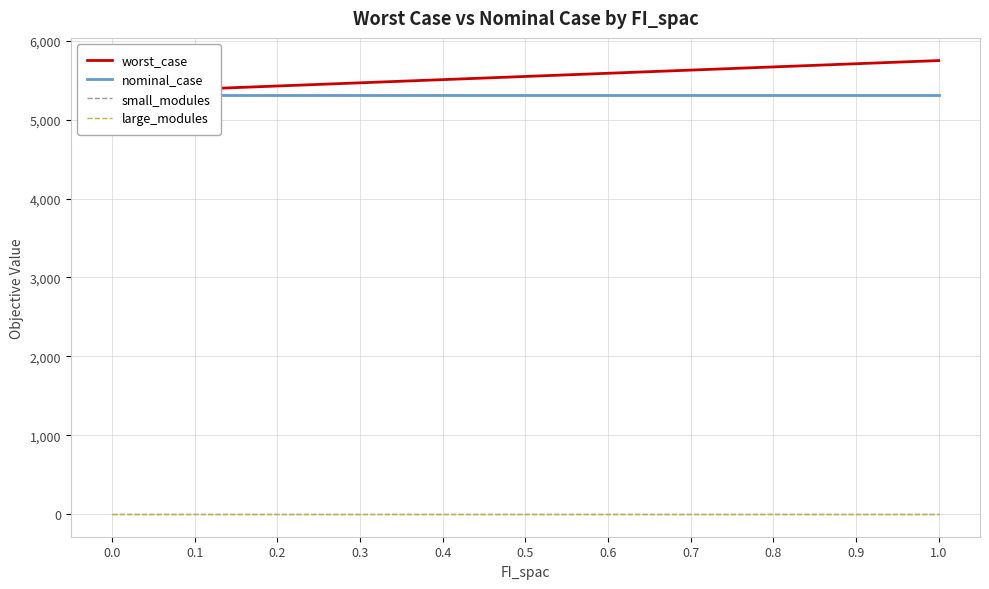

At which category is the sum across all series the highest?

1.0